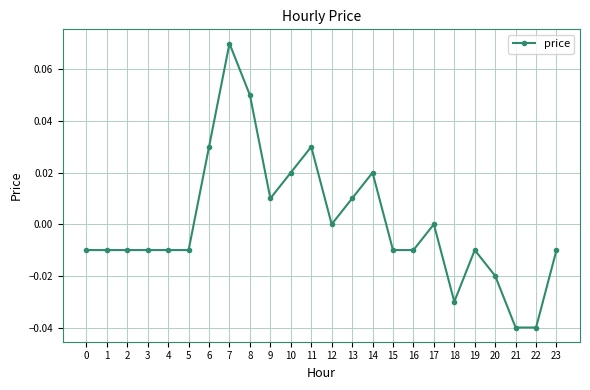

True or false: there are more than 2 points higher than both neighbors.

True